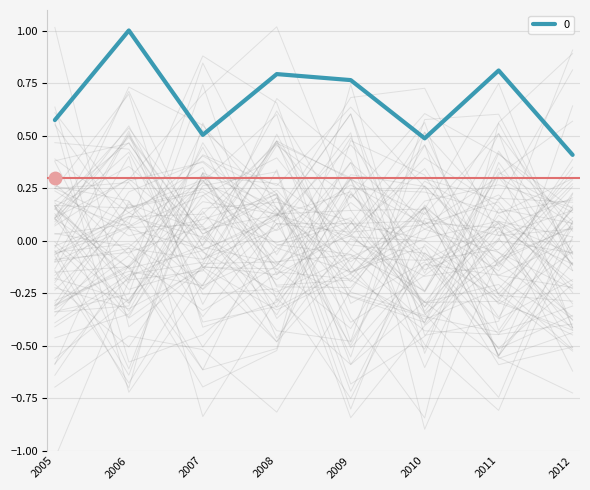

Is it true that 0 equals 0.5 at 2007?

True